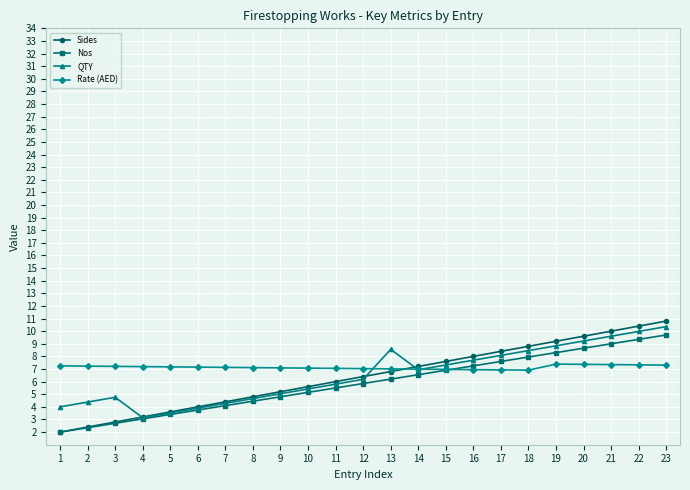

What is the difference between the highest and lowest values at 6?

3.4